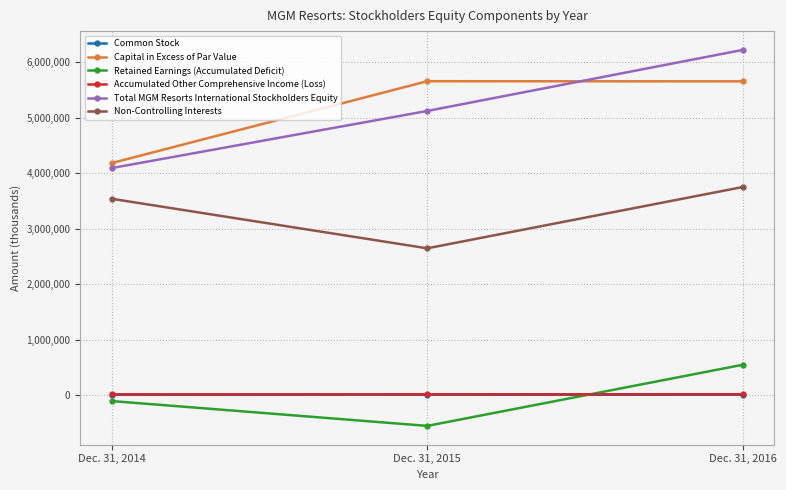

Which category has the lowest value in the Non-Controlling Interests series?

Dec. 31, 2015